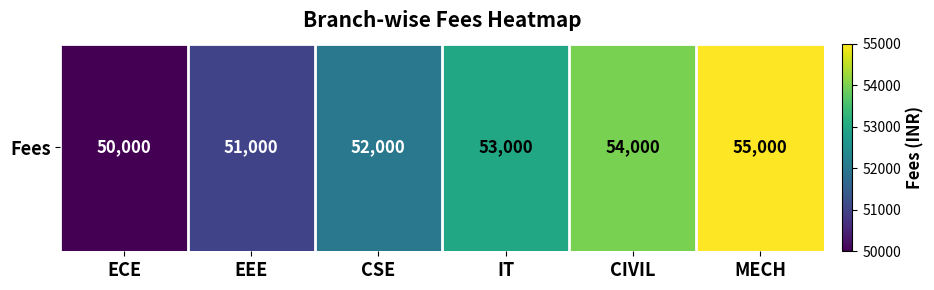

What is the sum of all values?

315000